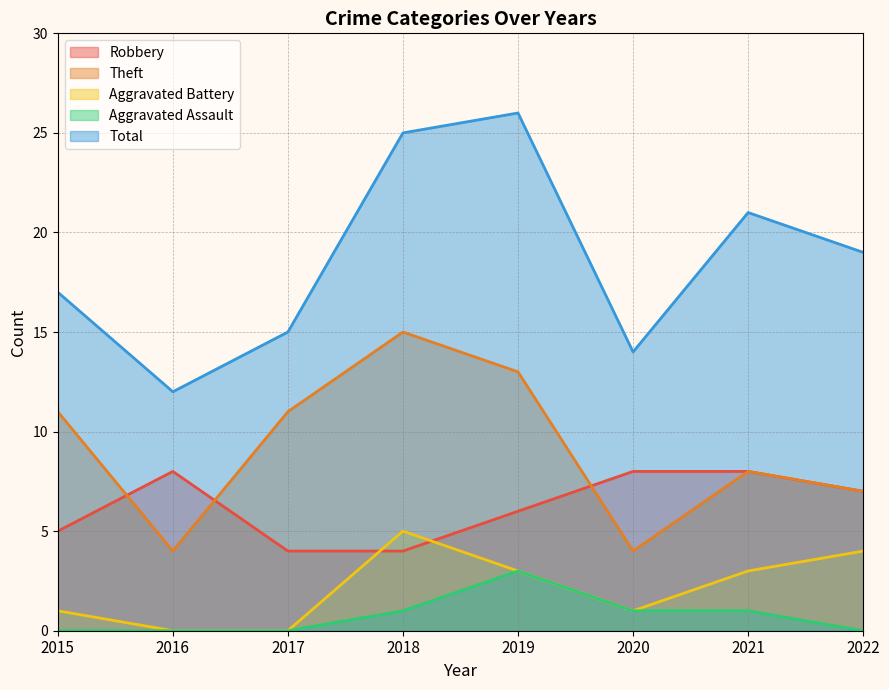

At how many categories does at least one series exceed 18?

4